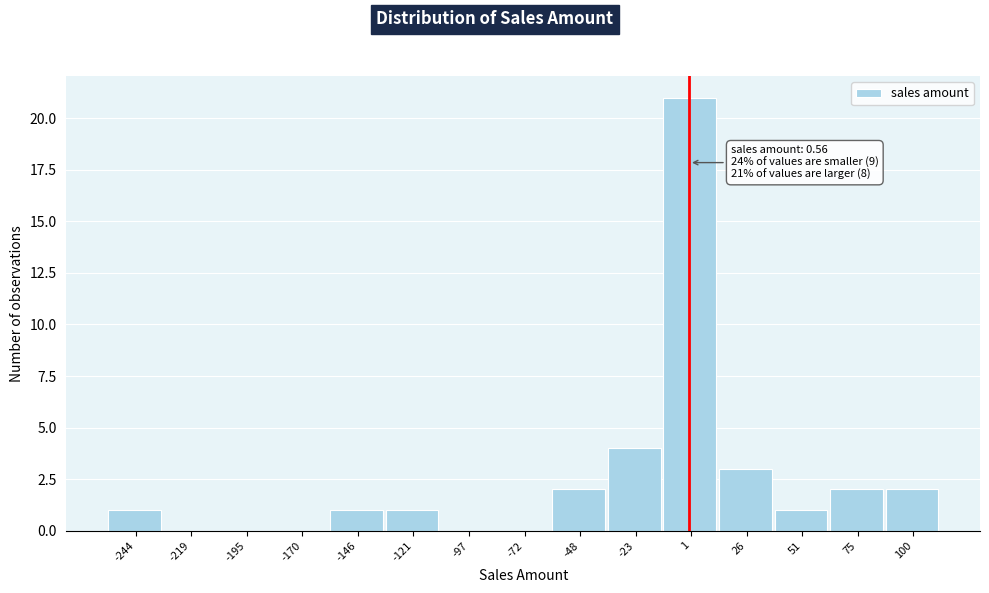

Which range on the x-axis has the tallest bar?

-10 to 15